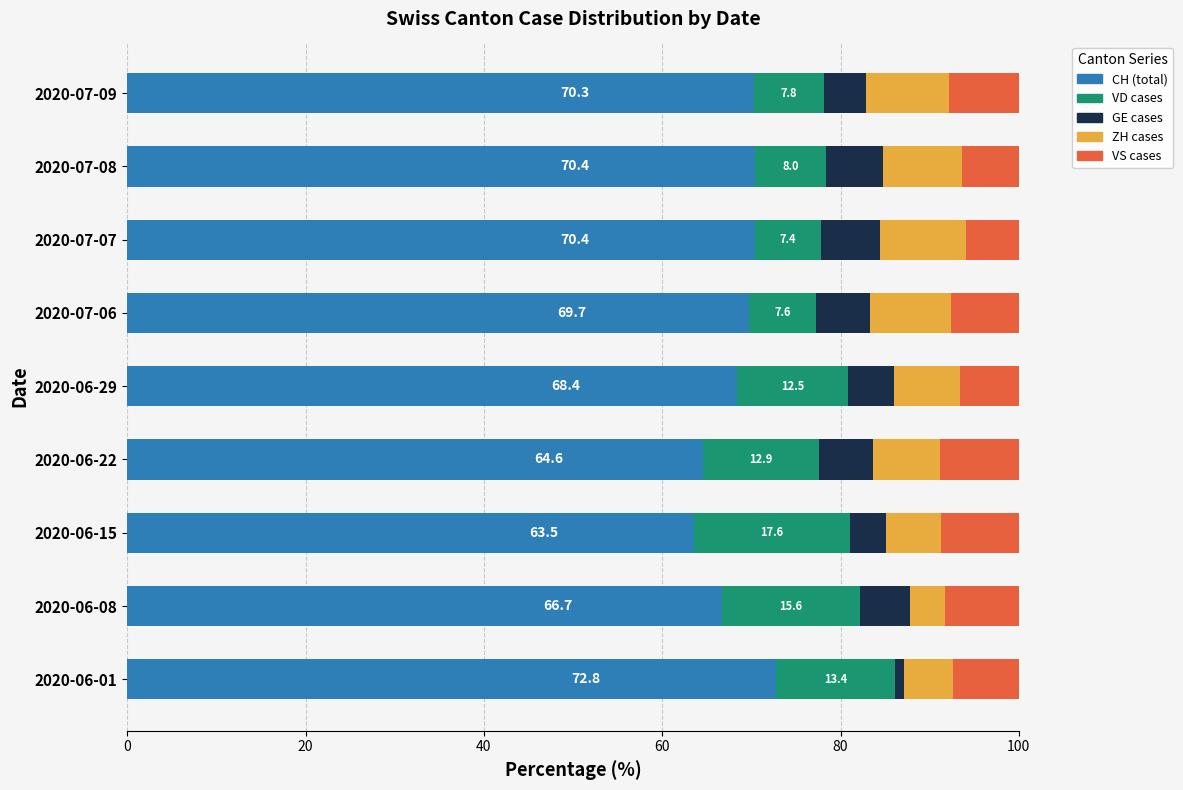

What is the total value across all series at 2020-06-08?

100.0